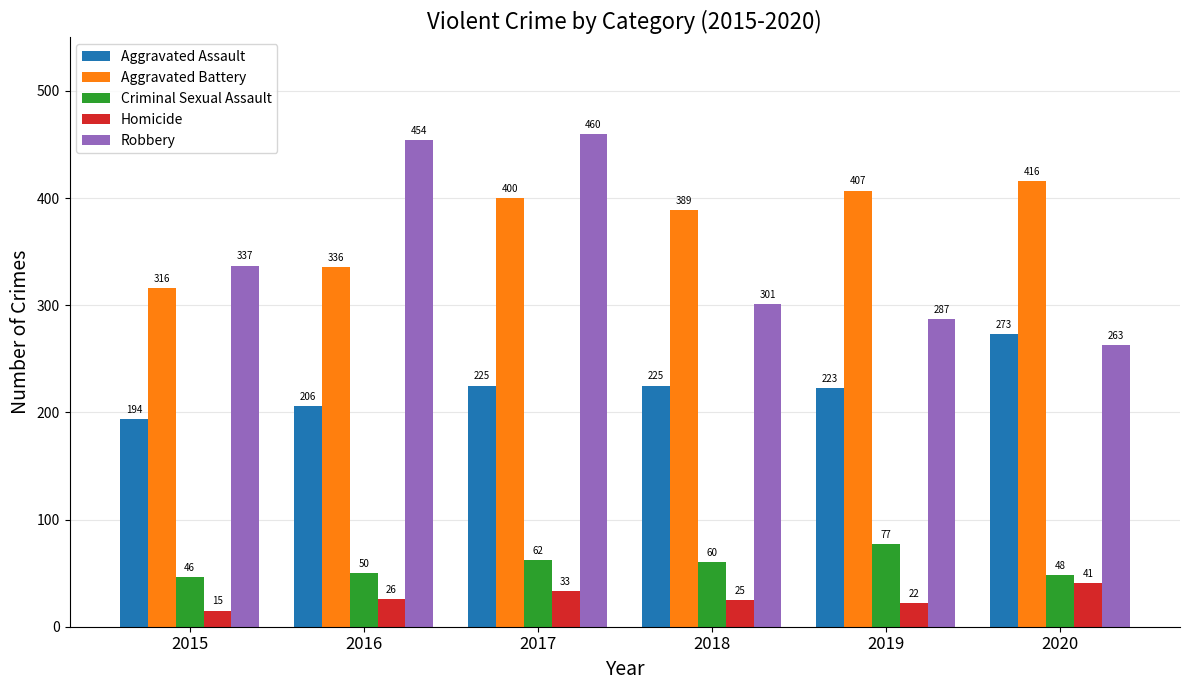

What is the average value of the Criminal Sexual Assault series?

57